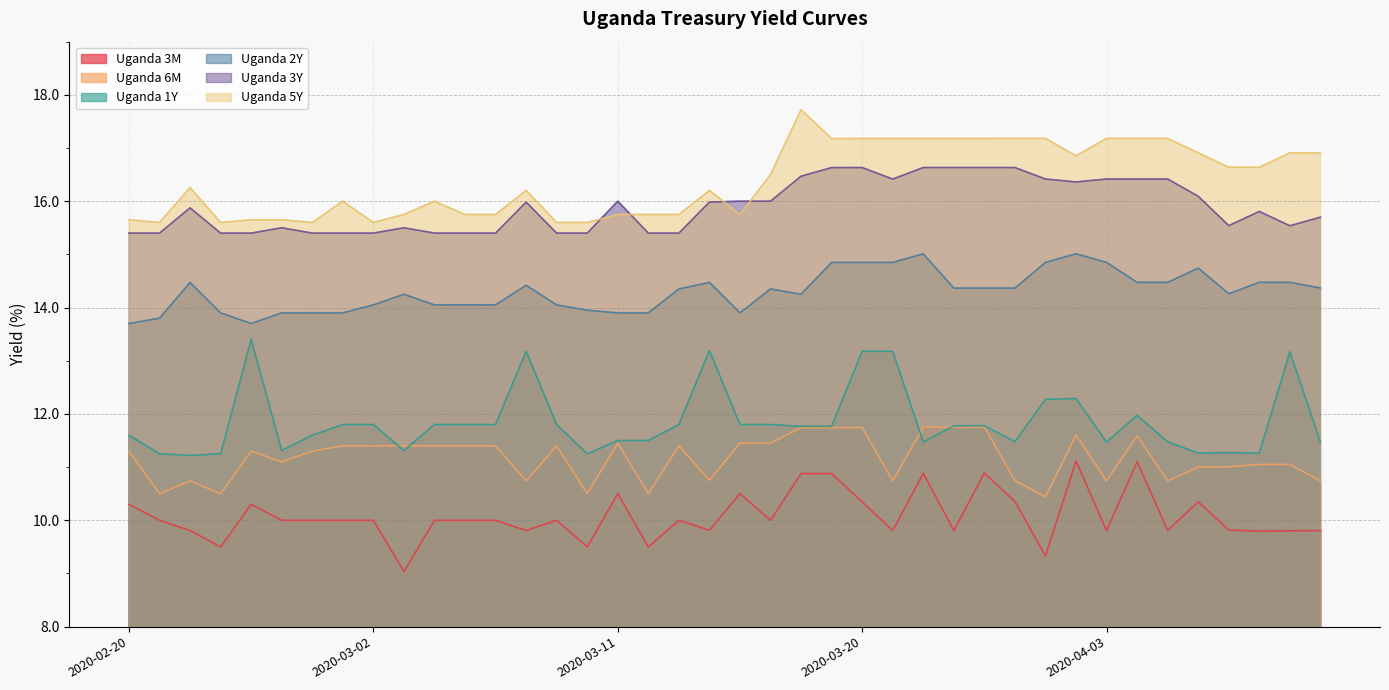

What is the label of the 13th point from the left?

2020-03-06